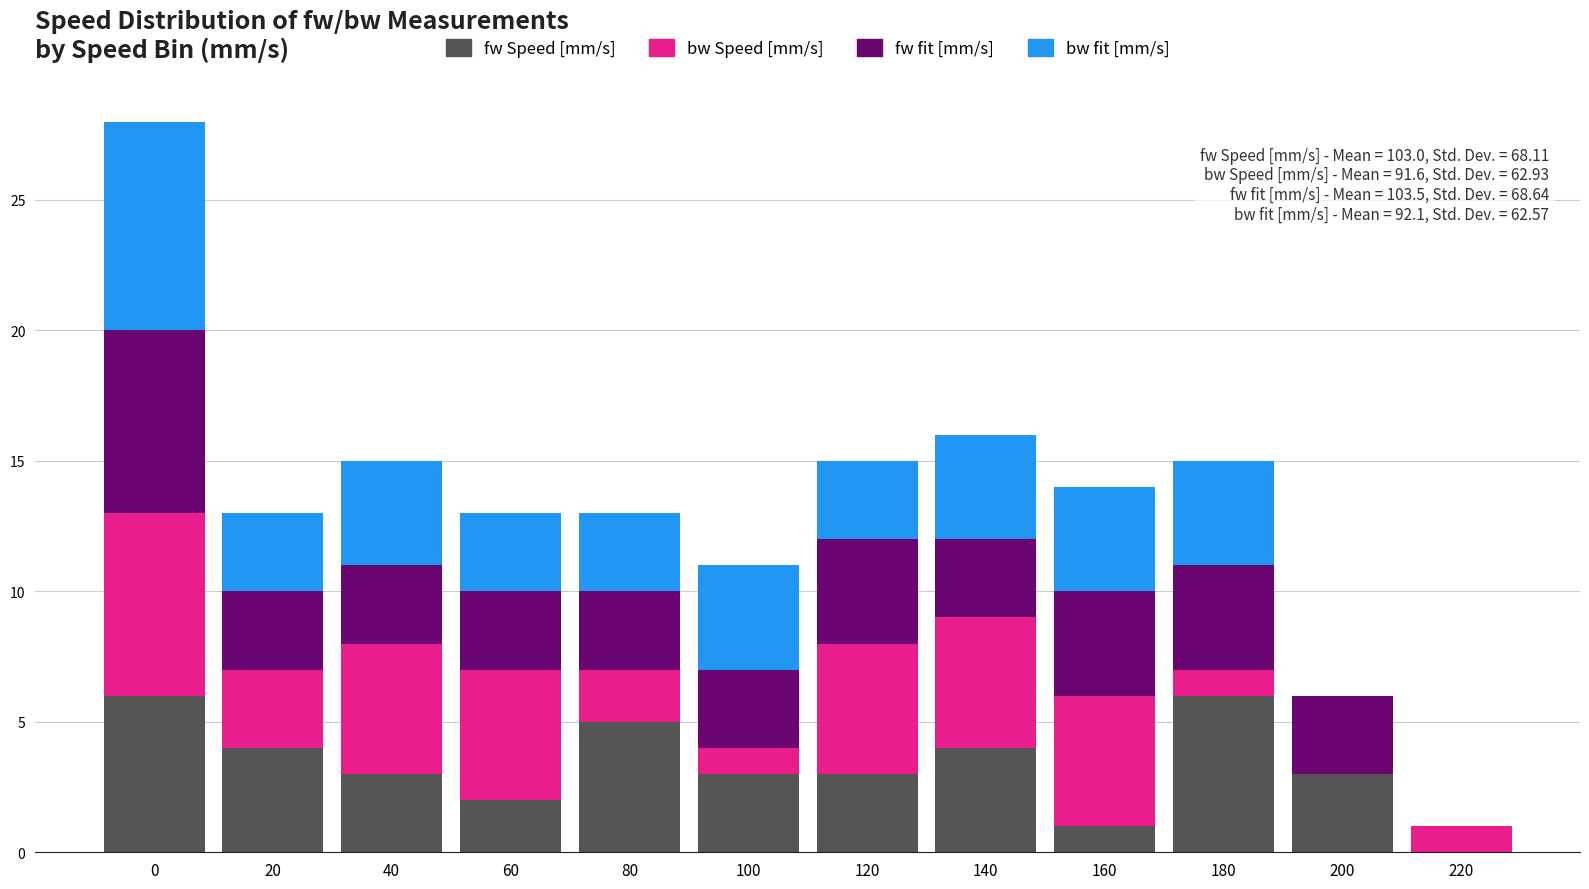

The value of fw Speed [mm/s] at 140 is 4. True or false?

True